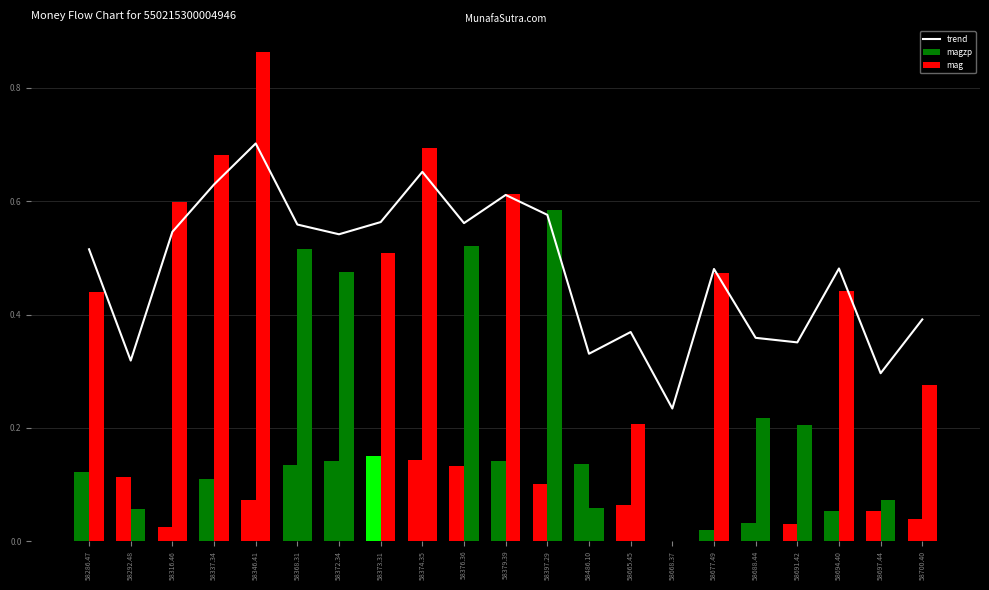

Which series has the largest range (max minus min)?

mag